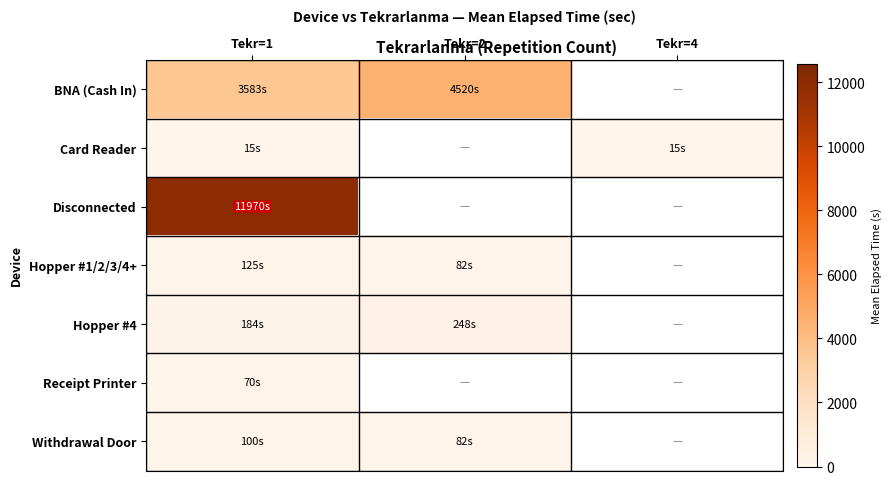

The Withdrawal Door series shows 82.5 at Tekr=2. True or false?

True